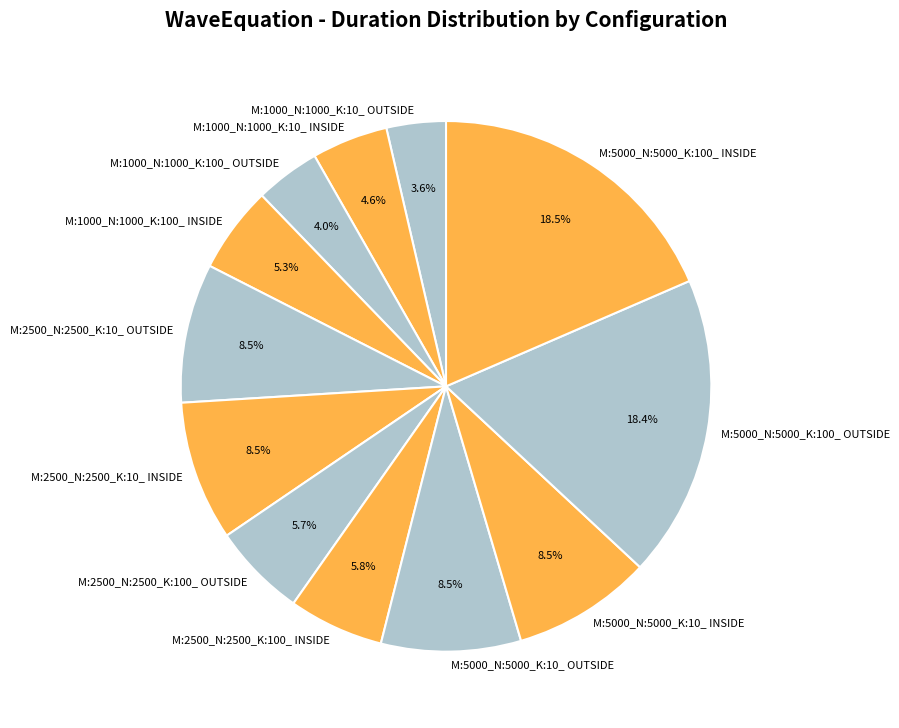

To the nearest percent, what portion does M:2500_N:2500_K:100_ INSIDE represent?

6%